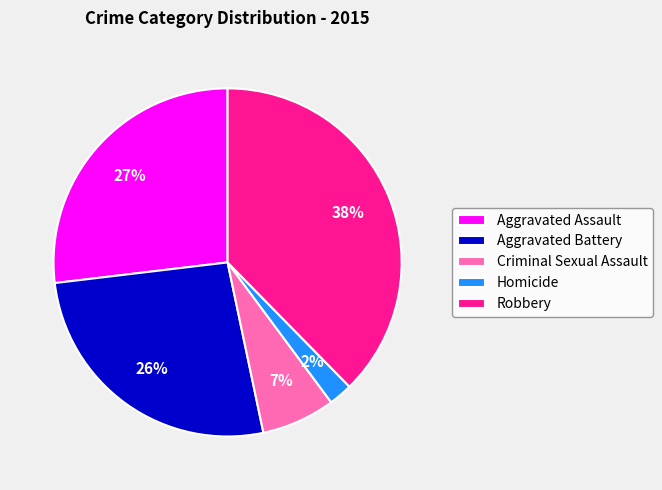

What percentage is the Robbery slice, to the nearest percent?

38%